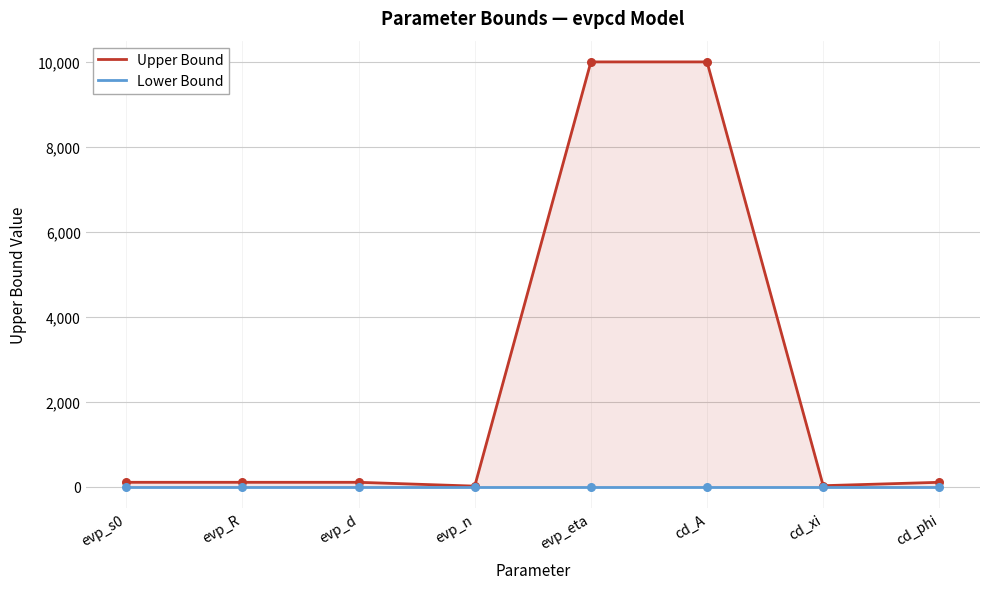

At how many categories does at least one series exceed 9605?

2